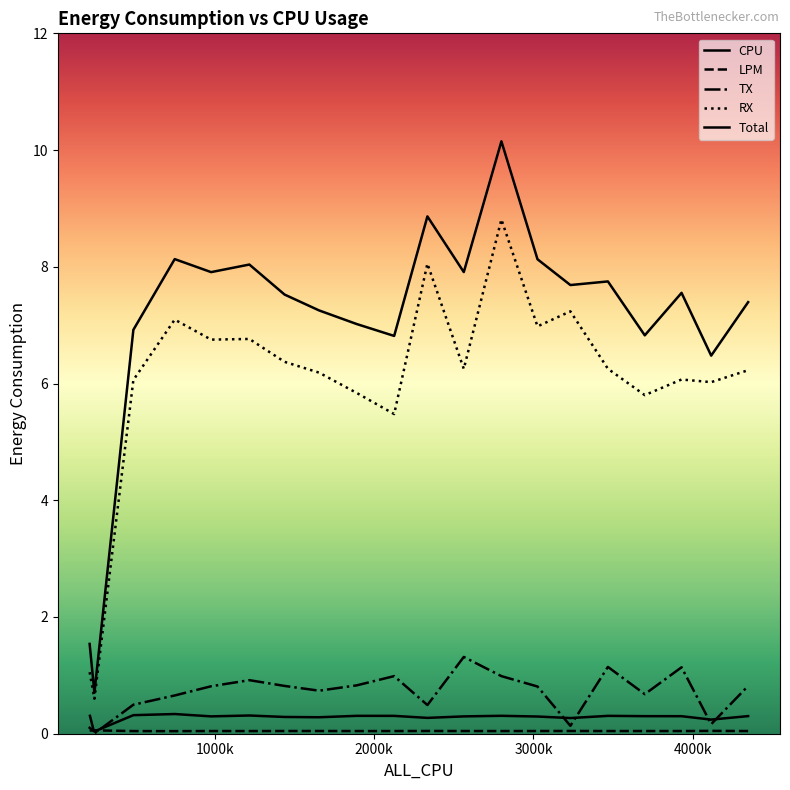

In TX, how many points are higher than both neighbors (excluding endpoints)?

5